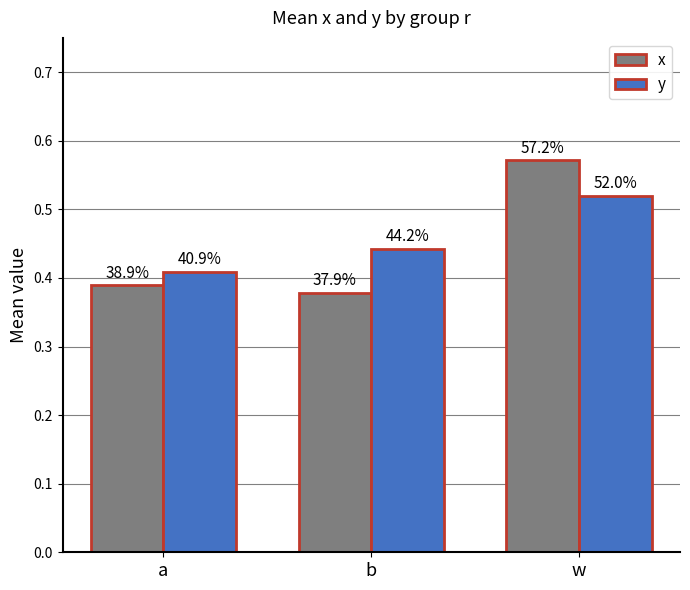

What is the difference between the maximum and second lowest values in the x series?

0.2